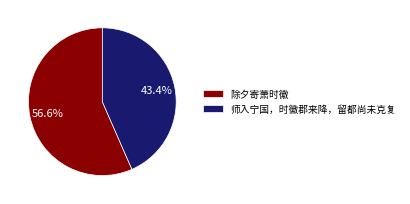

What portion of the pie excludes 除夕寄萧时徽?

43.4%